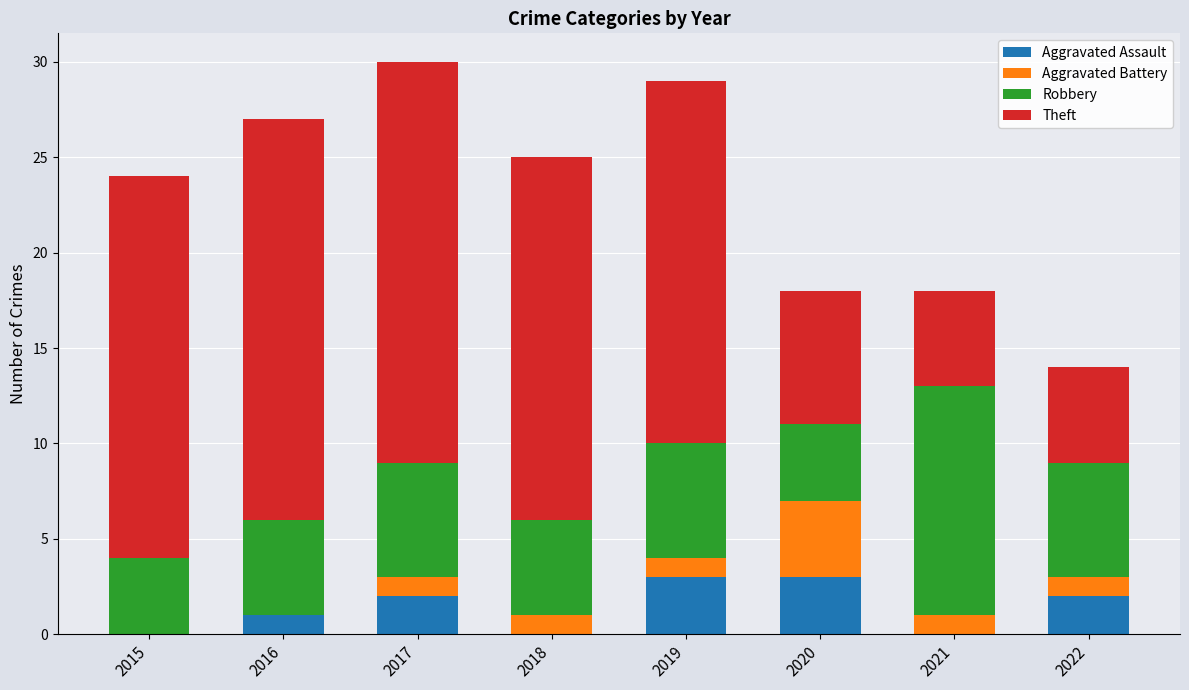

The value of Aggravated Assault at 2015 is 0. True or false?

True